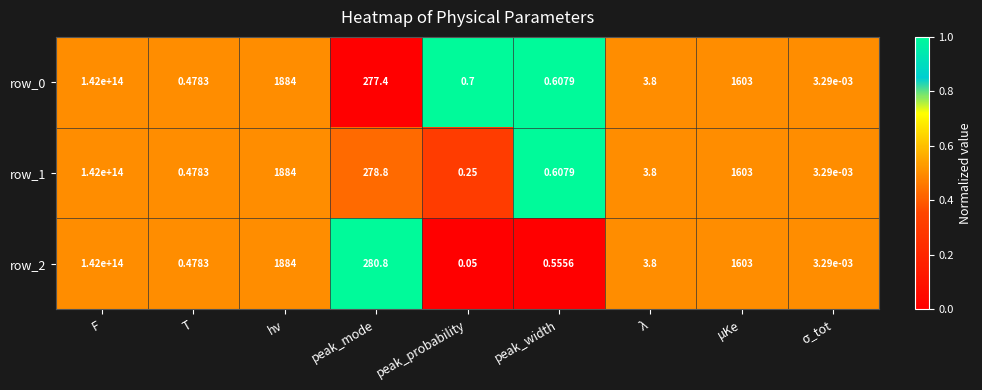

Is the value of row_1 at F greater than the value of row_0 at T?

Yes